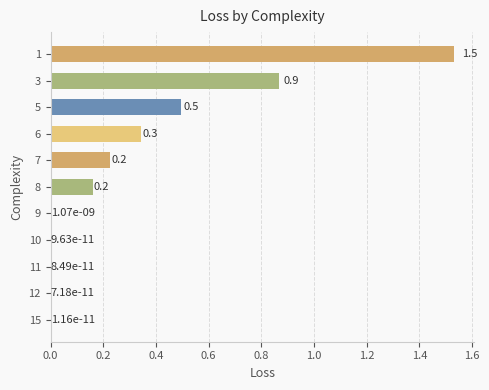

The value at 15 is 0.0. True or false?

True